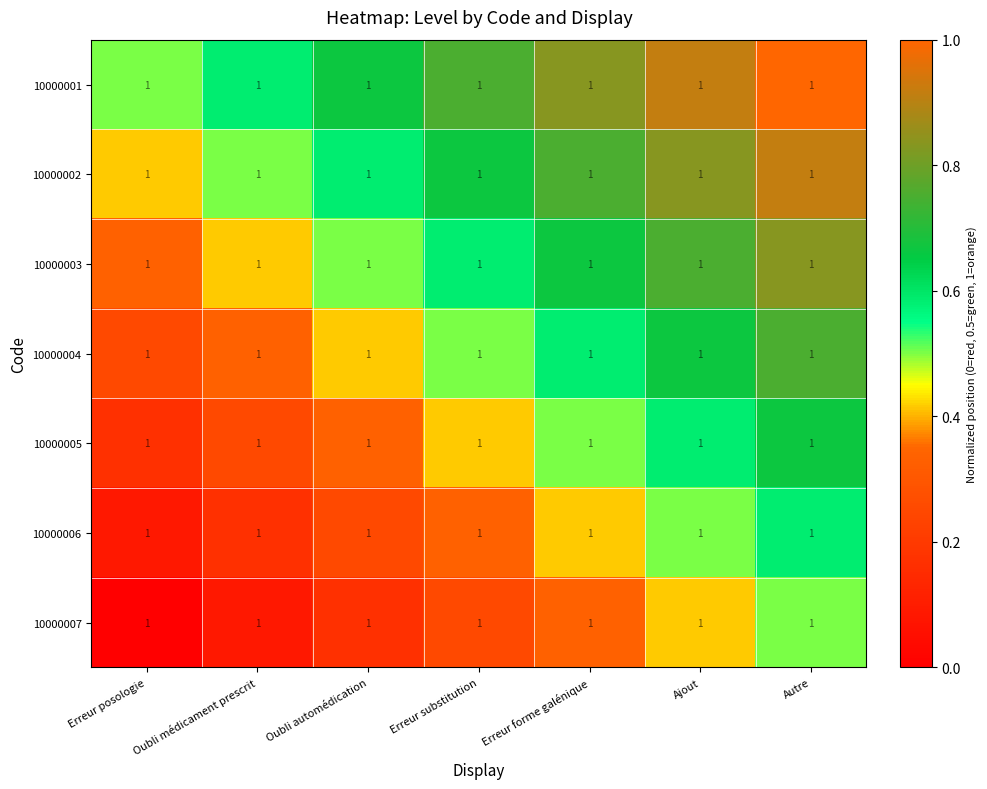

The 10000007 series shows 0.0 at Erreur posologie. True or false?

True